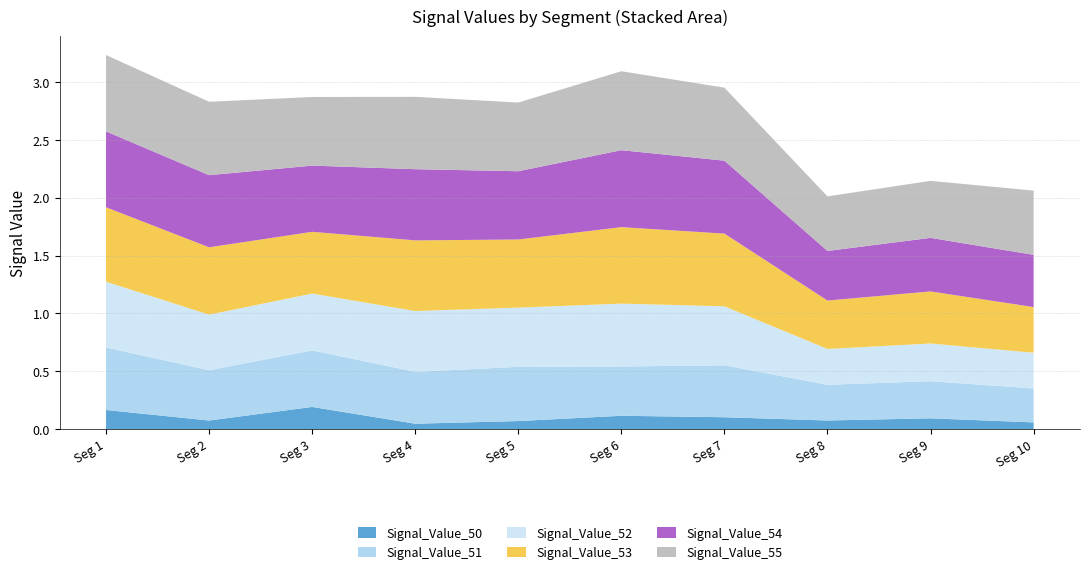

Reading left to right, list all the values displayed in this chart.

Signal_Value_50: signal segment 1=0.2	signal segment 2=0.1	signal segment 3=0.2	signal segment 4=0.0	signal segment 5=0.1	signal segment 6=0.1	signal segment 7=0.1	signal segment 8=0.1	signal segment 9=0.1	signal segment 10=0.1
Signal_Value_51: signal segment 1=0.5	signal segment 2=0.4	signal segment 3=0.5	signal segment 4=0.4	signal segment 5=0.5	signal segment 6=0.4	signal segment 7=0.4	signal segment 8=0.3	signal segment 9=0.3	signal segment 10=0.3
Signal_Value_52: signal segment 1=0.6	signal segment 2=0.5	signal segment 3=0.5	signal segment 4=0.5	signal segment 5=0.5	signal segment 6=0.5	signal segment 7=0.5	signal segment 8=0.3	signal segment 9=0.3	signal segment 10=0.3
Signal_Value_53: signal segment 1=0.6	signal segment 2=0.6	signal segment 3=0.5	signal segment 4=0.6	signal segment 5=0.6	signal segment 6=0.7	signal segment 7=0.6	signal segment 8=0.4	signal segment 9=0.5	signal segment 10=0.4
Signal_Value_54: signal segment 1=0.7	signal segment 2=0.6	signal segment 3=0.6	signal segment 4=0.6	signal segment 5=0.6	signal segment 6=0.7	signal segment 7=0.6	signal segment 8=0.4	signal segment 9=0.5	signal segment 10=0.5
Signal_Value_55: signal segment 1=0.7	signal segment 2=0.6	signal segment 3=0.6	signal segment 4=0.6	signal segment 5=0.6	signal segment 6=0.7	signal segment 7=0.6	signal segment 8=0.5	signal segment 9=0.5	signal segment 10=0.6